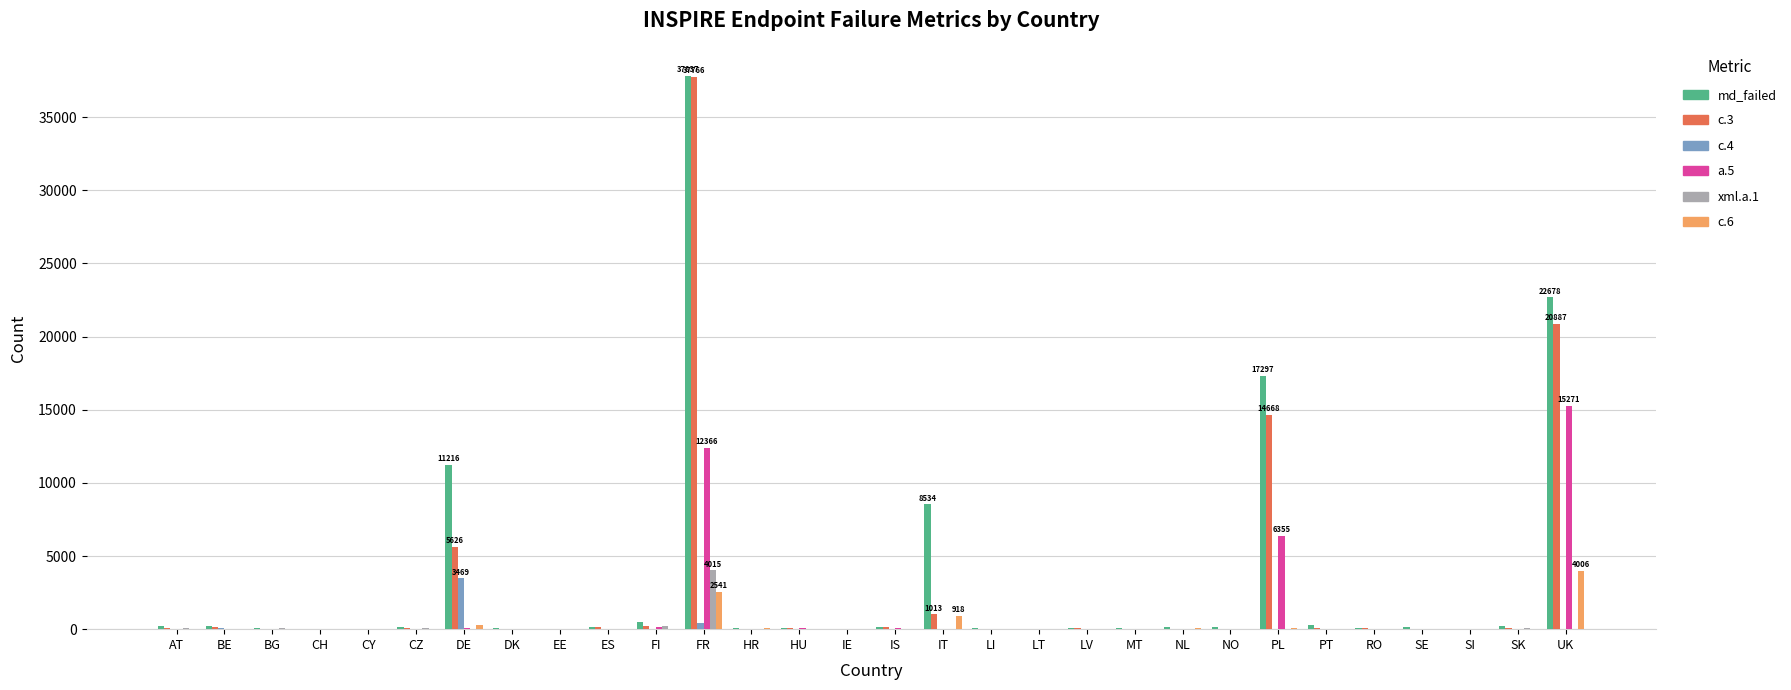

Which series has the widest spread of values?

md_failed